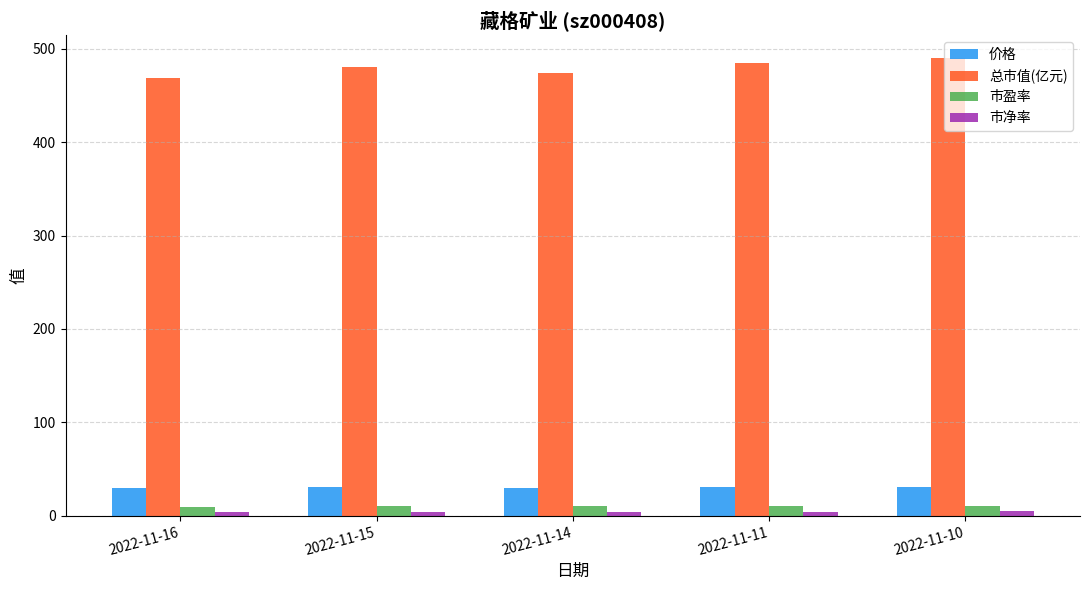

What is the maximum value for 市盈率?

10.3